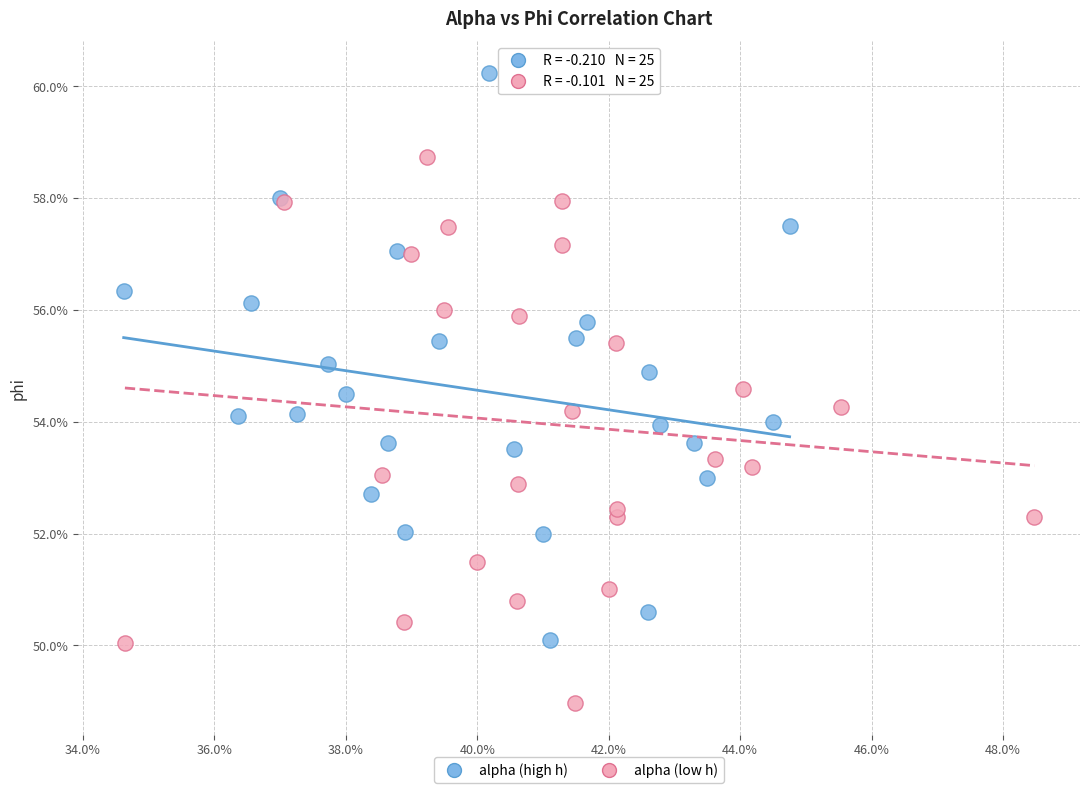

What are all the series names shown in the legend?

alpha (high h), alpha (low h)